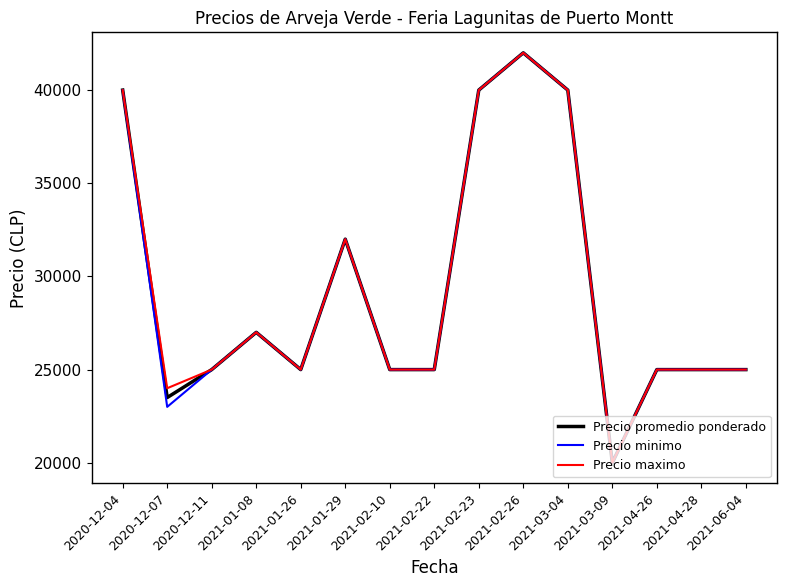

What is the difference between the highest and lowest values at 2020-12-07?

1000